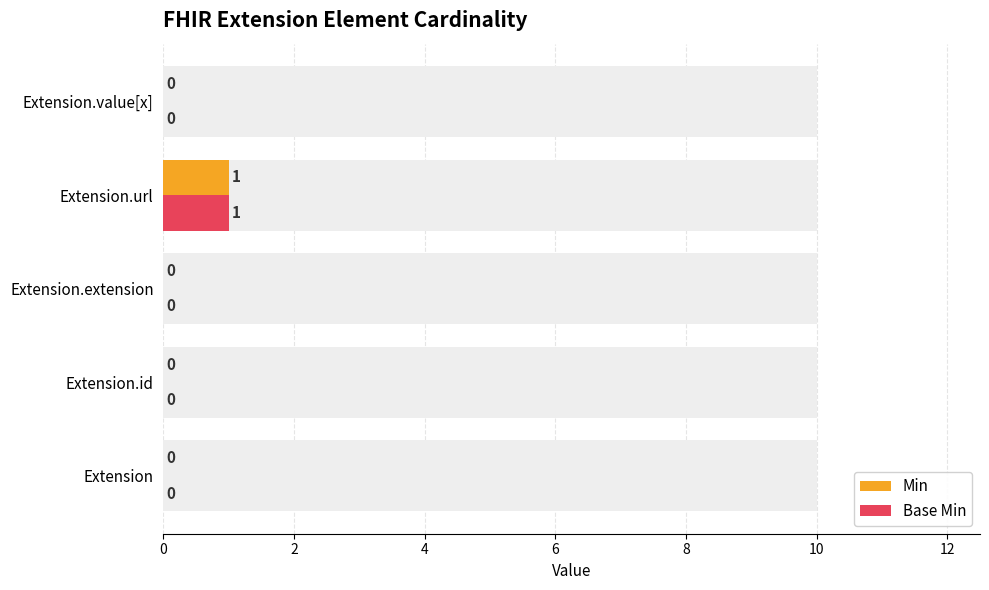

How many values in Base Min are above zero?

1